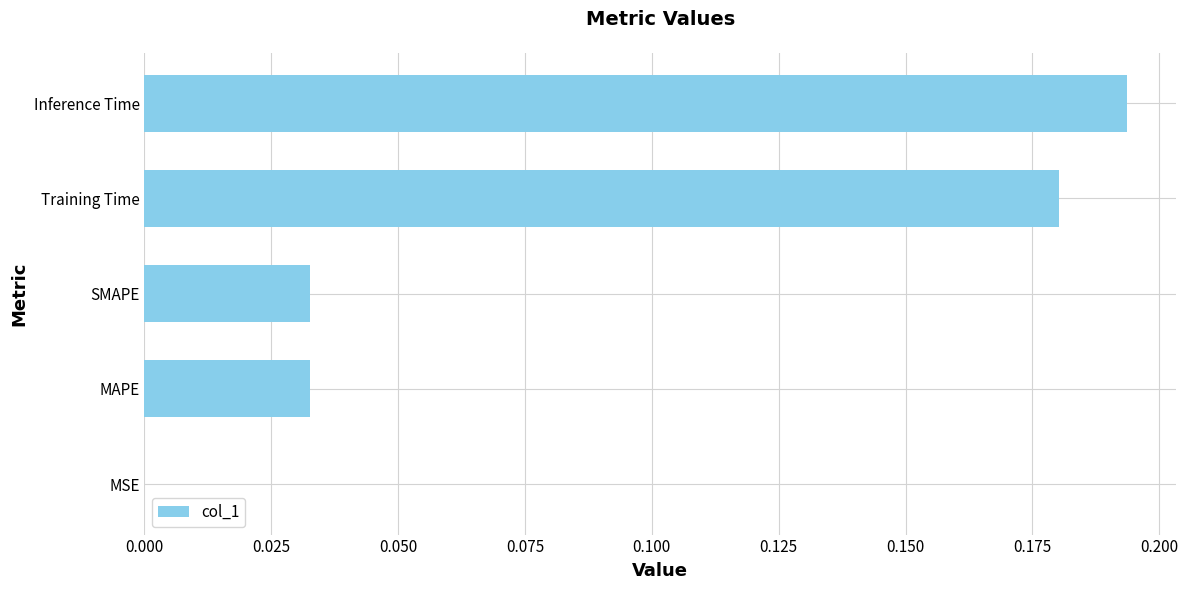

Does the chart contain stacked bars?

No